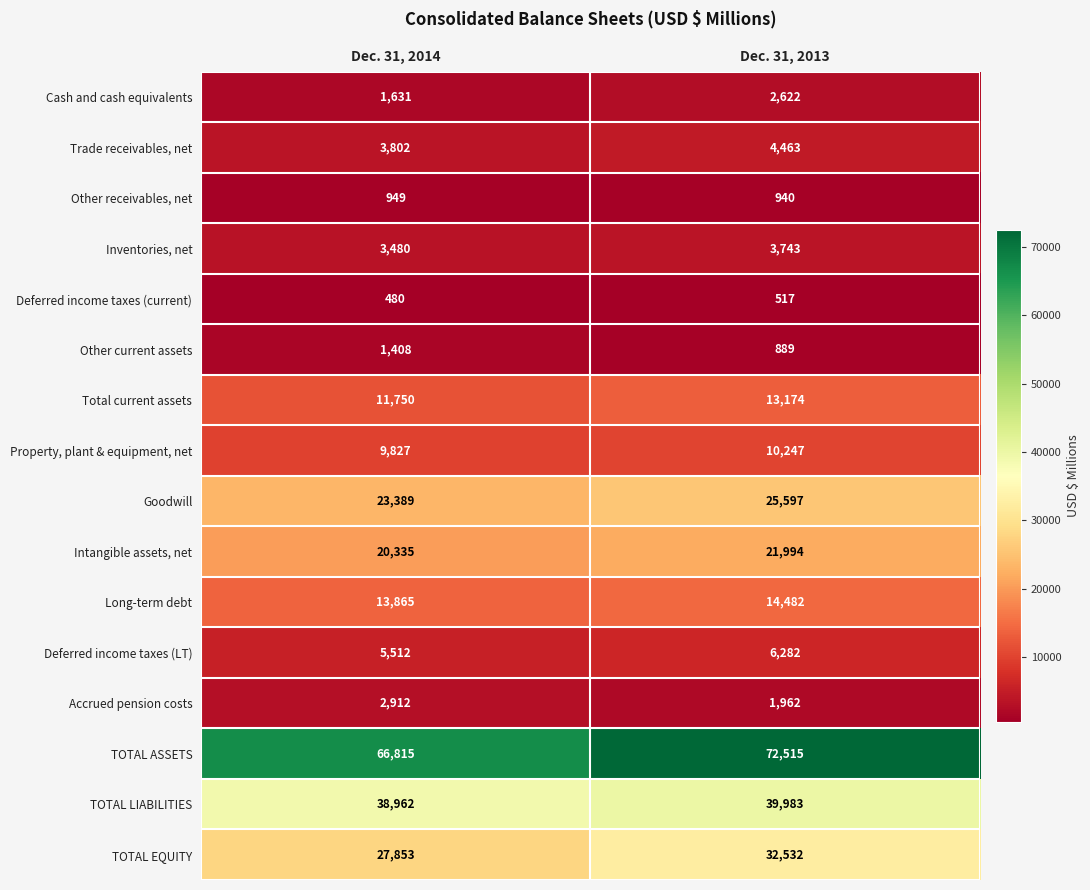

At which category does the chart reach its peak across all series?

Dec. 31, 2013